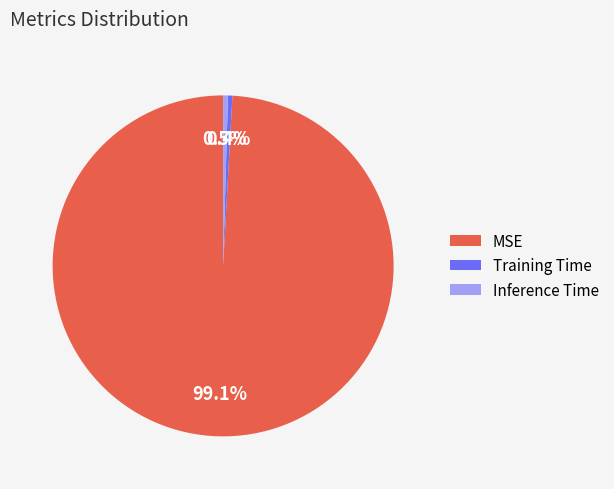

What is the majority slice?

MSE